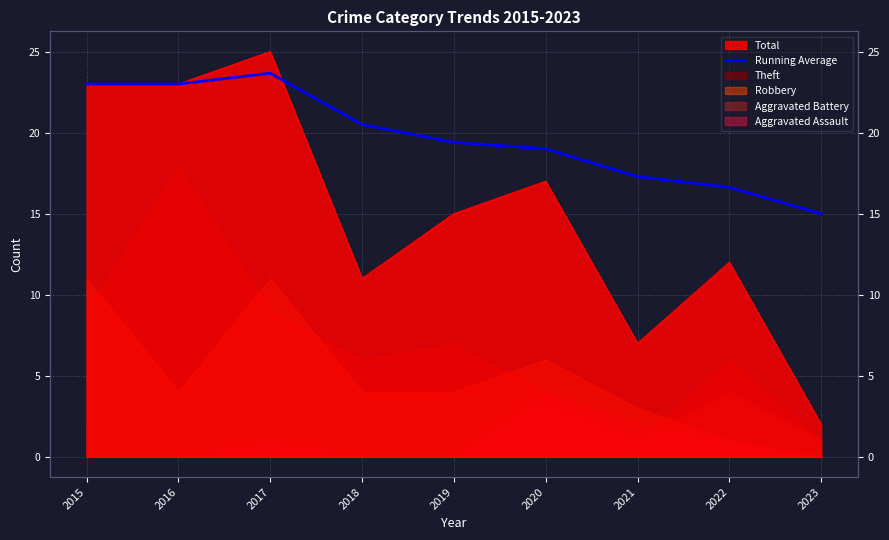

Is it true that the value at 2018 is 7.6?

False